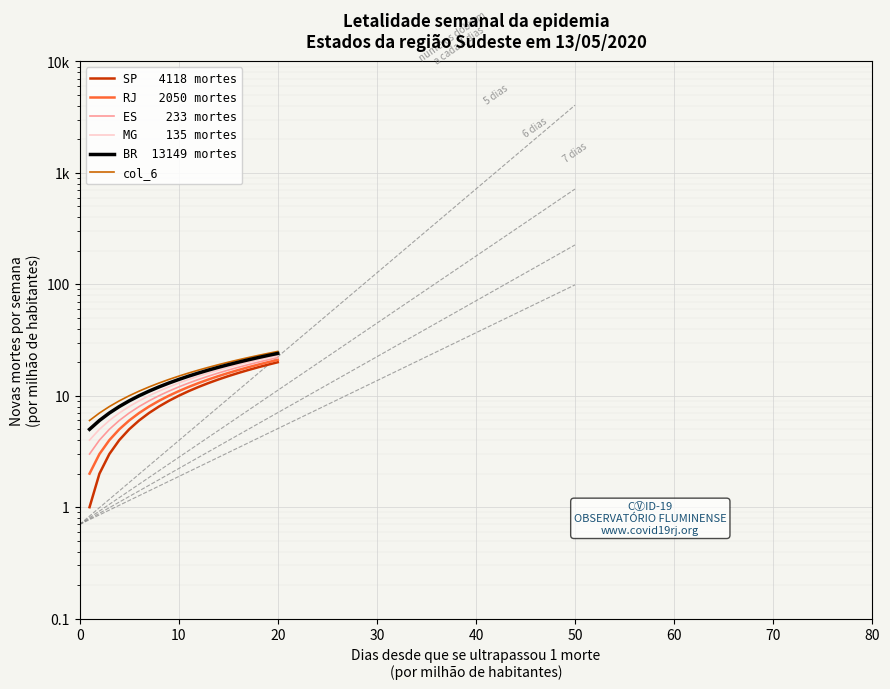

Reading left to right, extract all data points from this chart.

SP   4118 mortes: 1	2	3	4	5	6	7	8	9	10	11	12	13	14	15	16	17	18	19	20
RJ   2050 mortes: 2	3	4	5	6	7	8	9	10	11	12	13	14	15	16	17	18	19	20	21
ES    233 mortes: 3	4	5	6	7	8	9	10	11	12	13	14	15	16	17	18	19	20	21	22
MG    135 mortes: 4	5	6	7	8	9	10	11	12	13	14	15	16	17	18	19	20	21	22	23
BR  13149 mortes: 5	6	7	8	9	10	11	12	13	14	15	16	17	18	19	20	21	22	23	24
col_6: 6	7	8	9	10	11	12	13	14	15	16	17	18	19	20	21	22	23	24	25